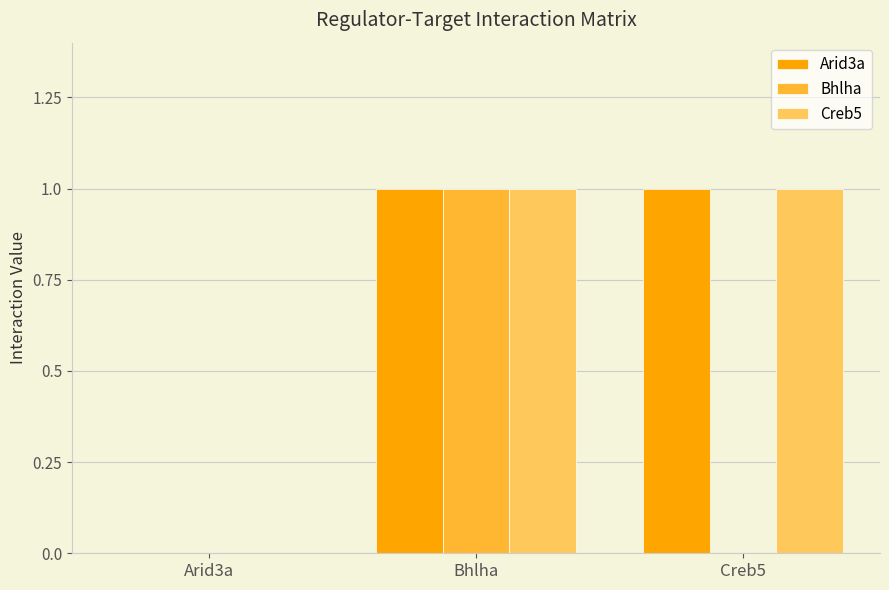

Reading left to right, extract all data points from this chart.

Arid3a: 0	1	1
Bhlha: 0	1	0
Creb5: 0	1	1